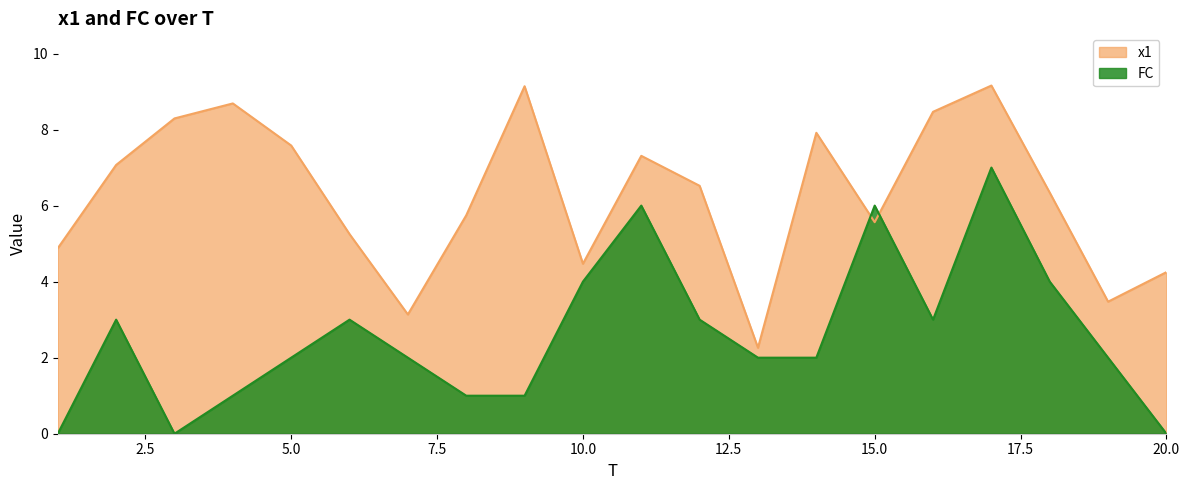

What is the difference between the x1 values at 5 and 13?

5.3